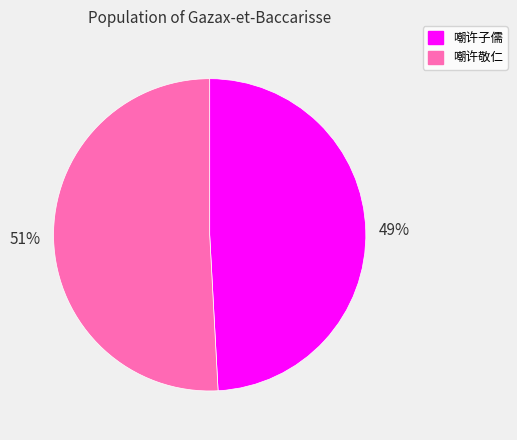

Do 嘲许敬仁 and 嘲许子儒 together represent more than half of the pie?

Yes